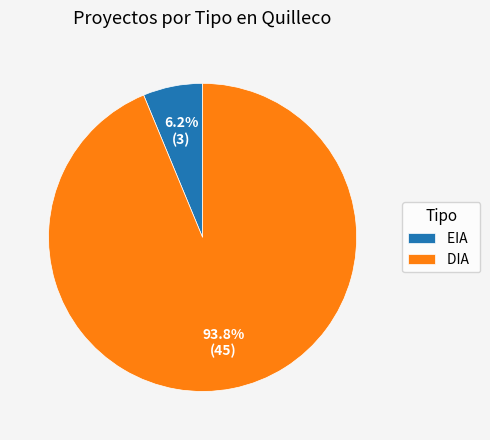

Between DIA and EIA, which is larger?

DIA